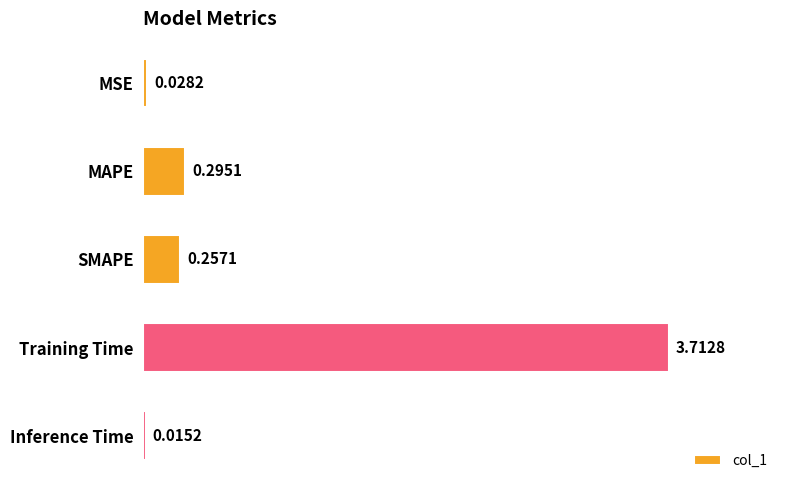

What is the greatest value displayed?

3.7